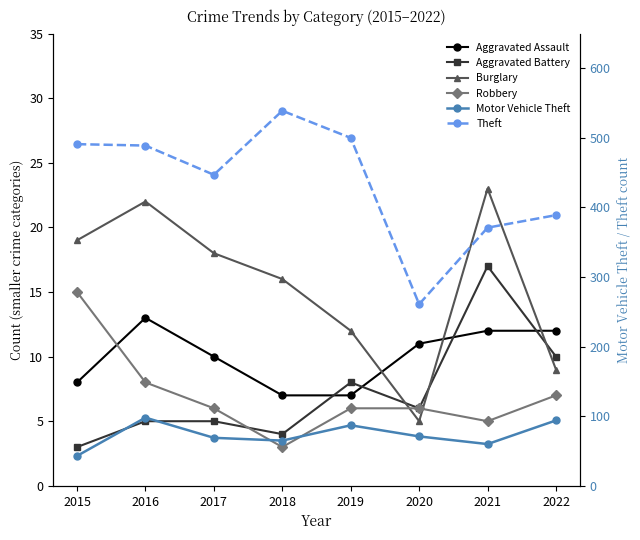

Is the value of Theft at 2015 greater than the value of Aggravated Assault at 2022?

Yes